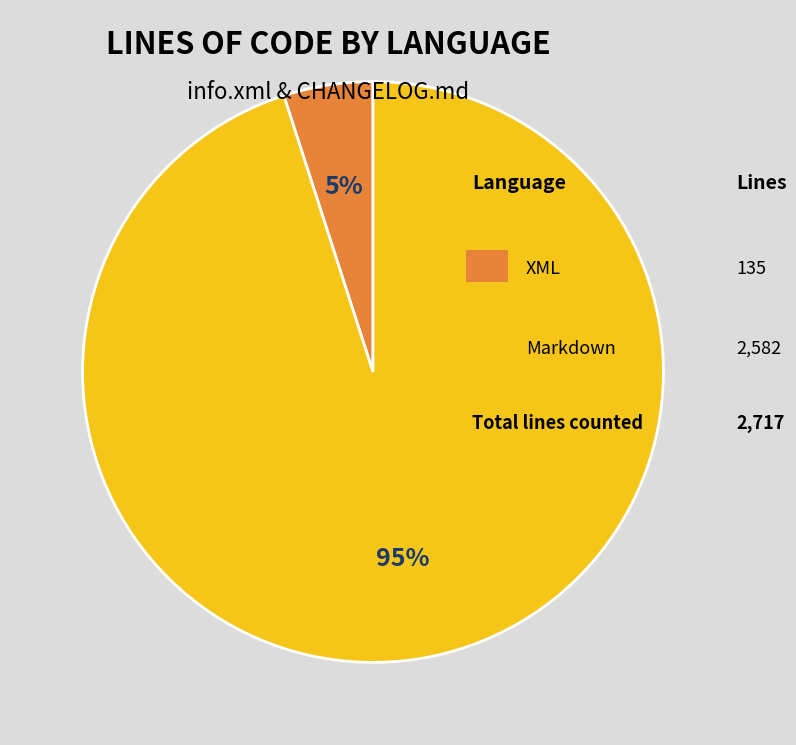

To the nearest percent, what is the difference between the largest and smallest slice percentages?

90%